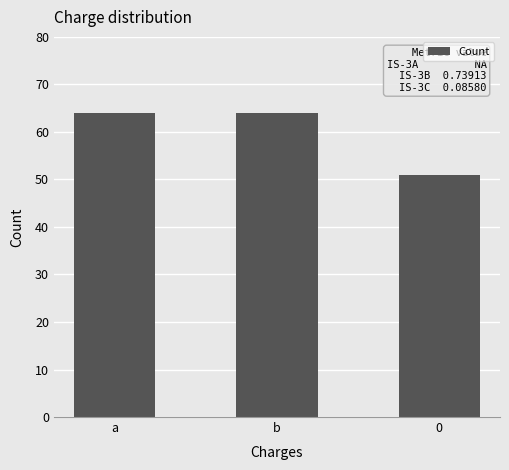

Between b and 0, which is larger?

b